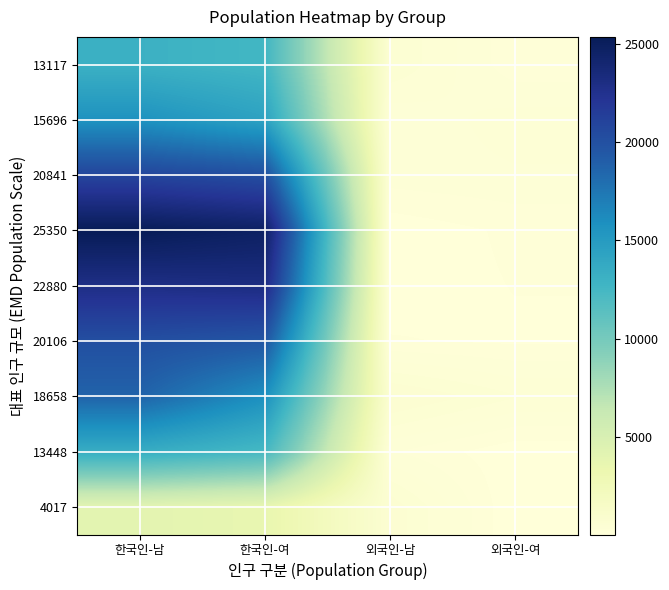

What is the maximum value shown in the chart?

25350